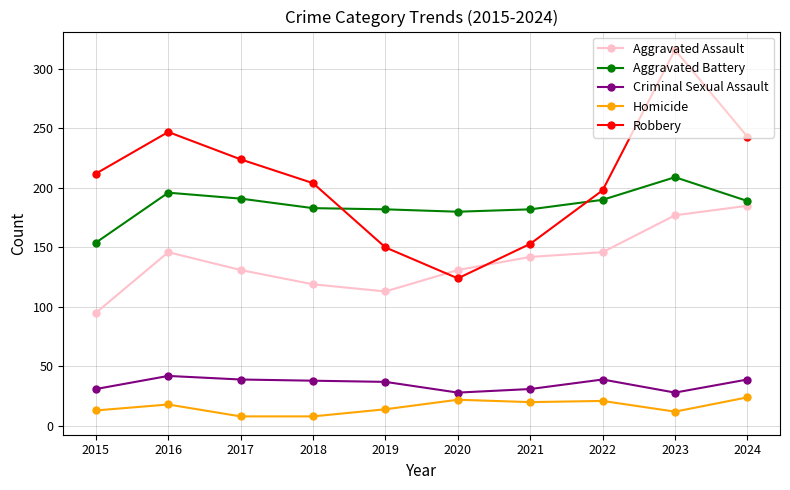

What is the value of the Criminal Sexual Assault point at the 4th from the left?

38